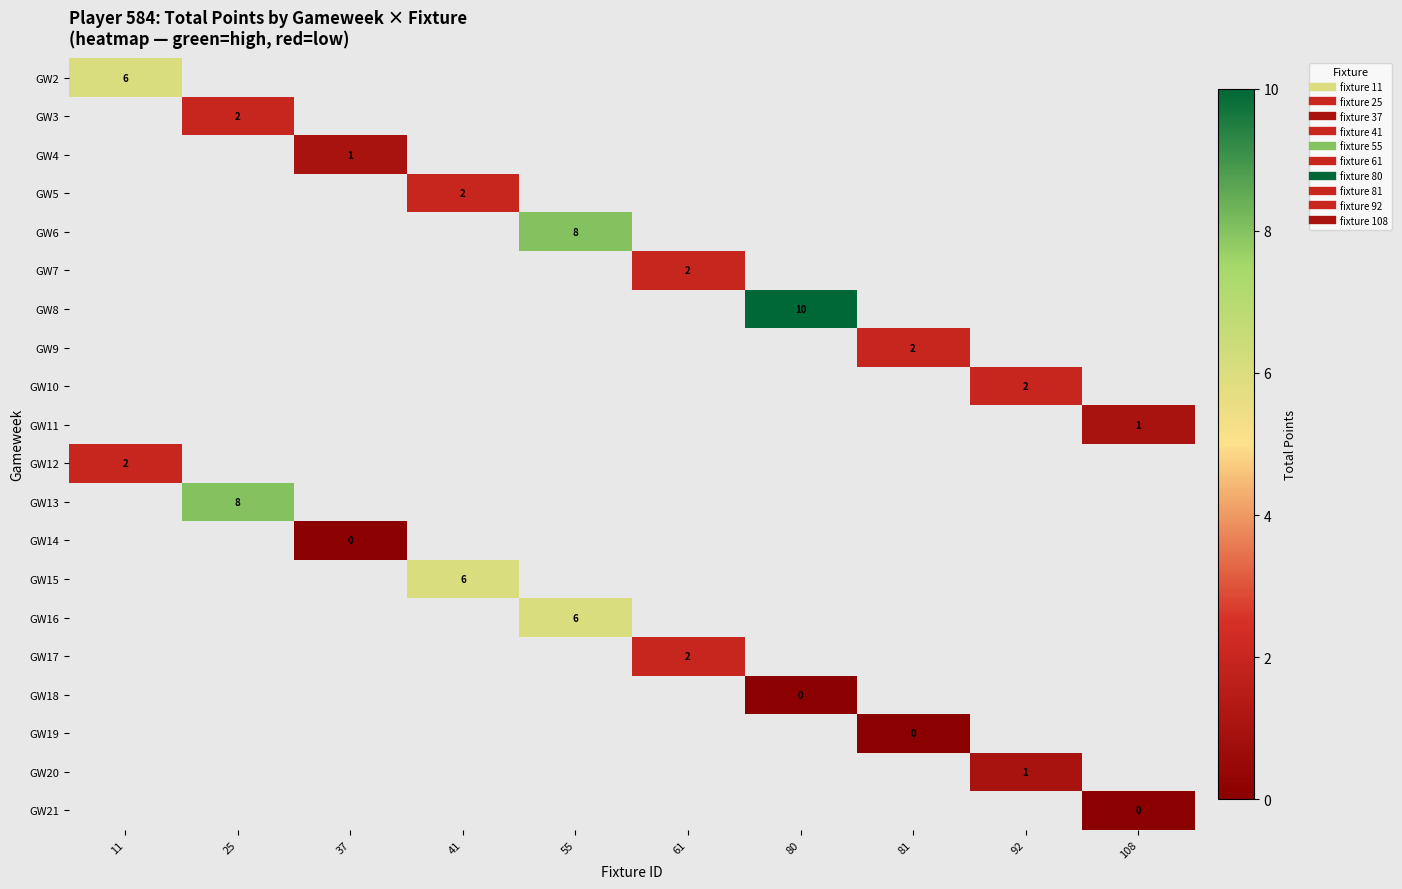

Which has a higher value, 37 or 25?

25